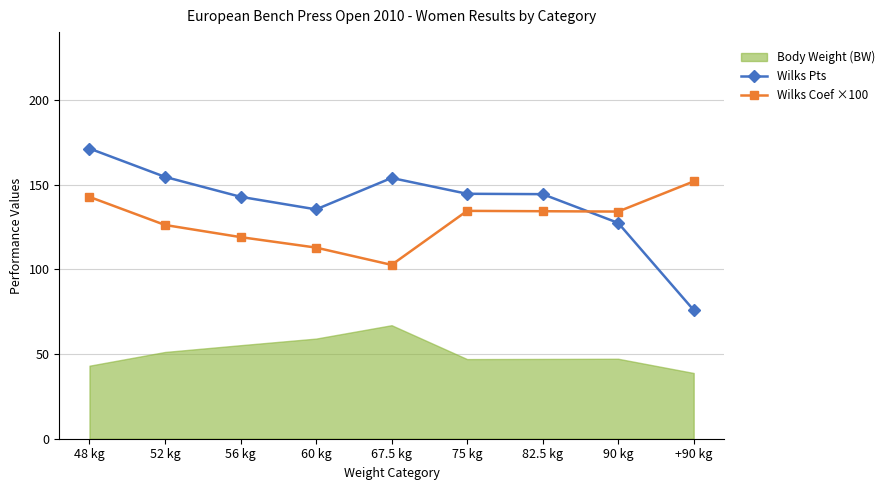

After their last crossing, which series has the higher values: Wilks Pts or Wilks Coef ×100?

Wilks Coef ×100